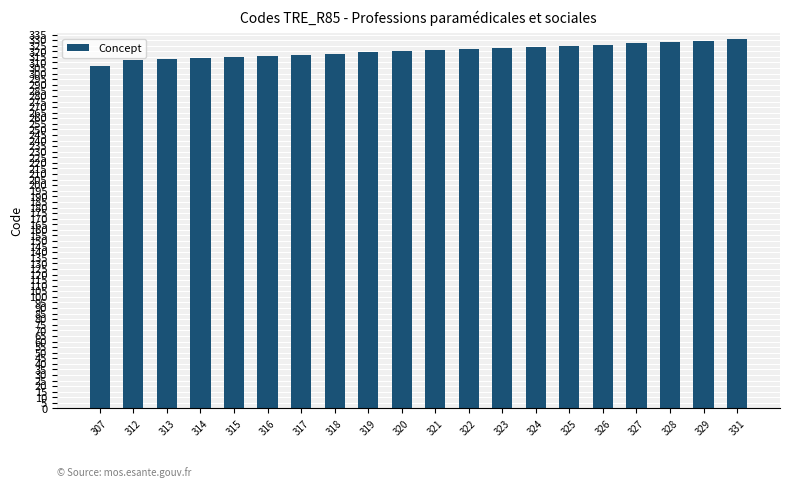

What is the sum of all values?

6407